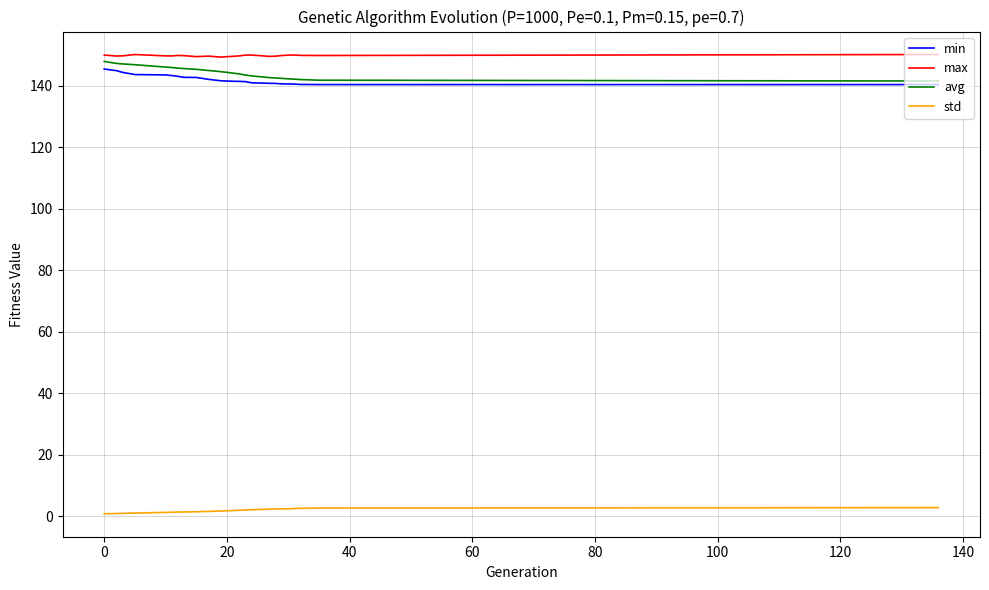

True or false: std and max cross at least once.

False